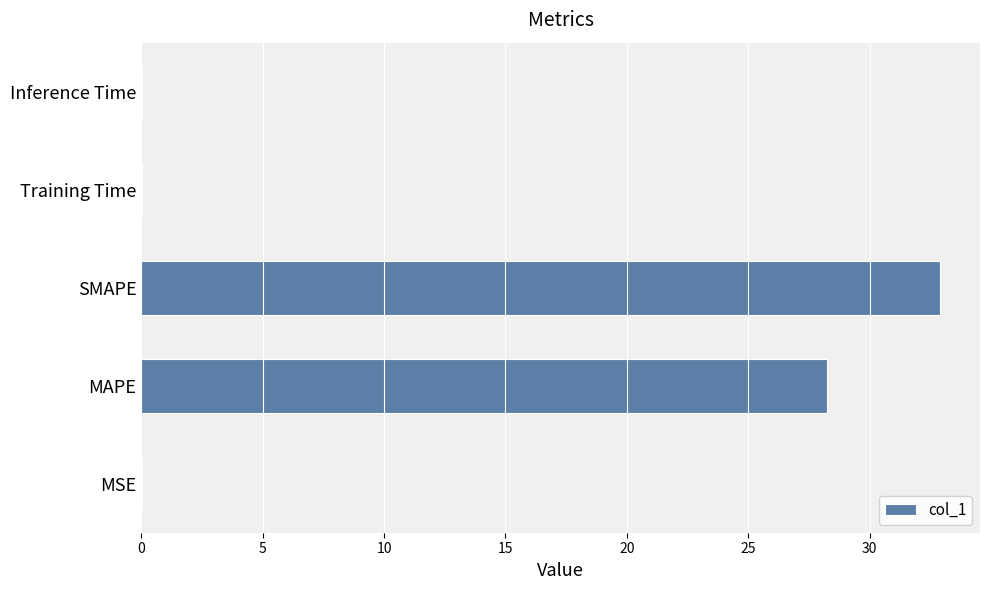

What is the maximum value shown in the chart?

32.9